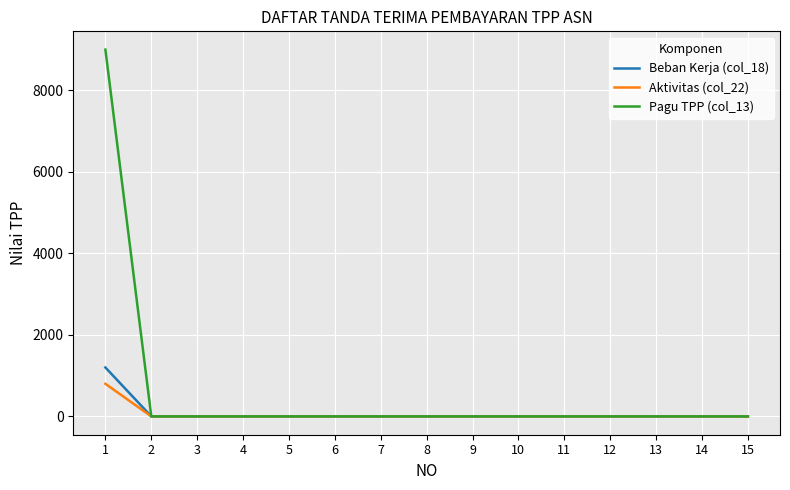

What is the sum of all Aktivitas (col_22) values?

800